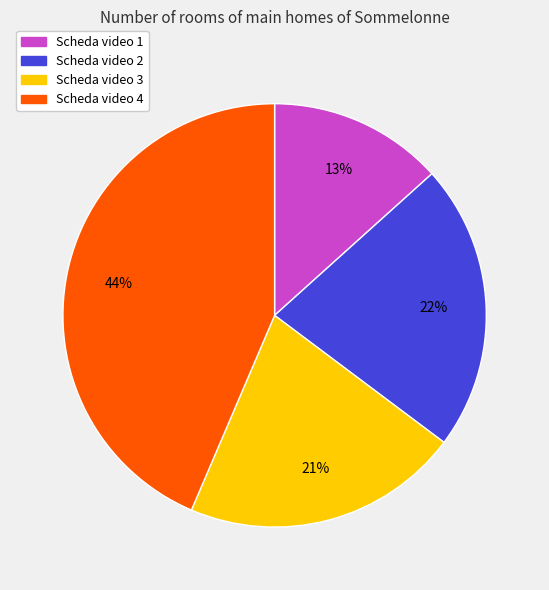

Is Scheda video 2 the majority of the pie?

No